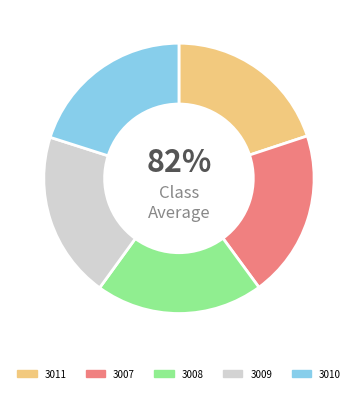

Is there a majority slice in this chart?

No